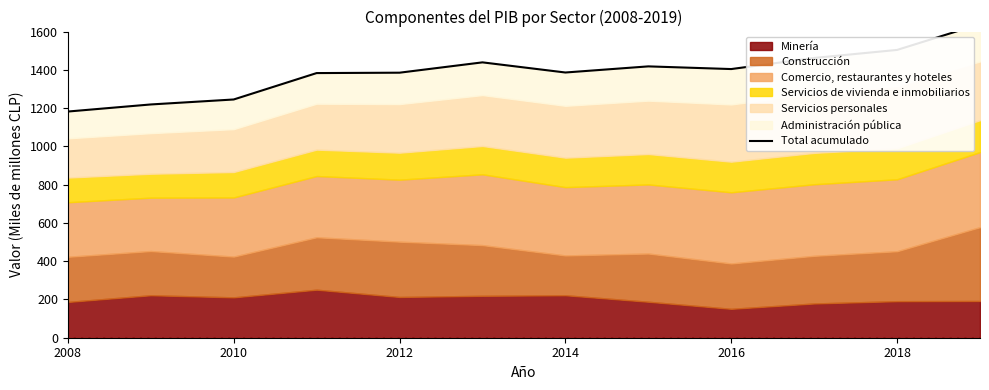

What is the minimum value shown in the chart?

1182